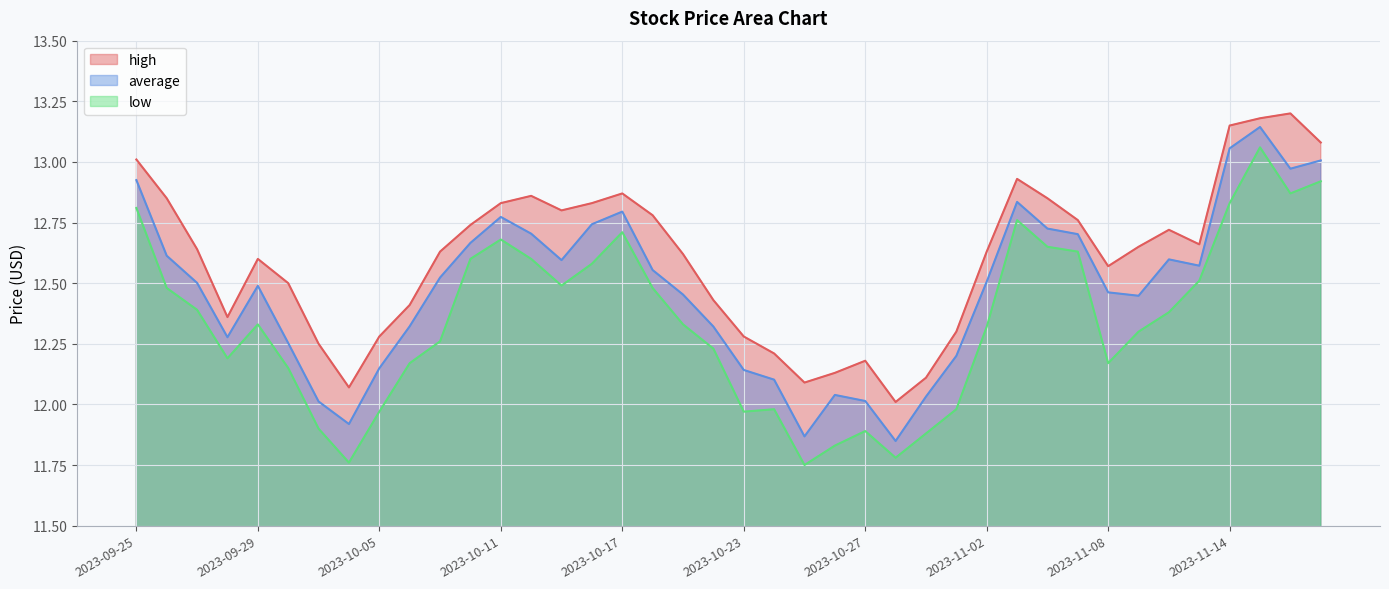

The high series shows 20.7 at 2023-10-31. True or false?

False